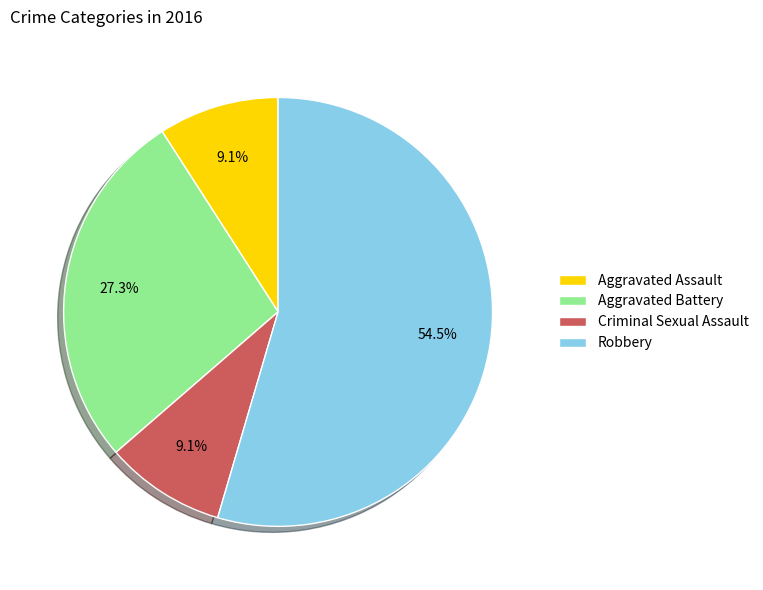

To the nearest percent, what is the combined percentage of Robbery and Aggravated Assault?

64%